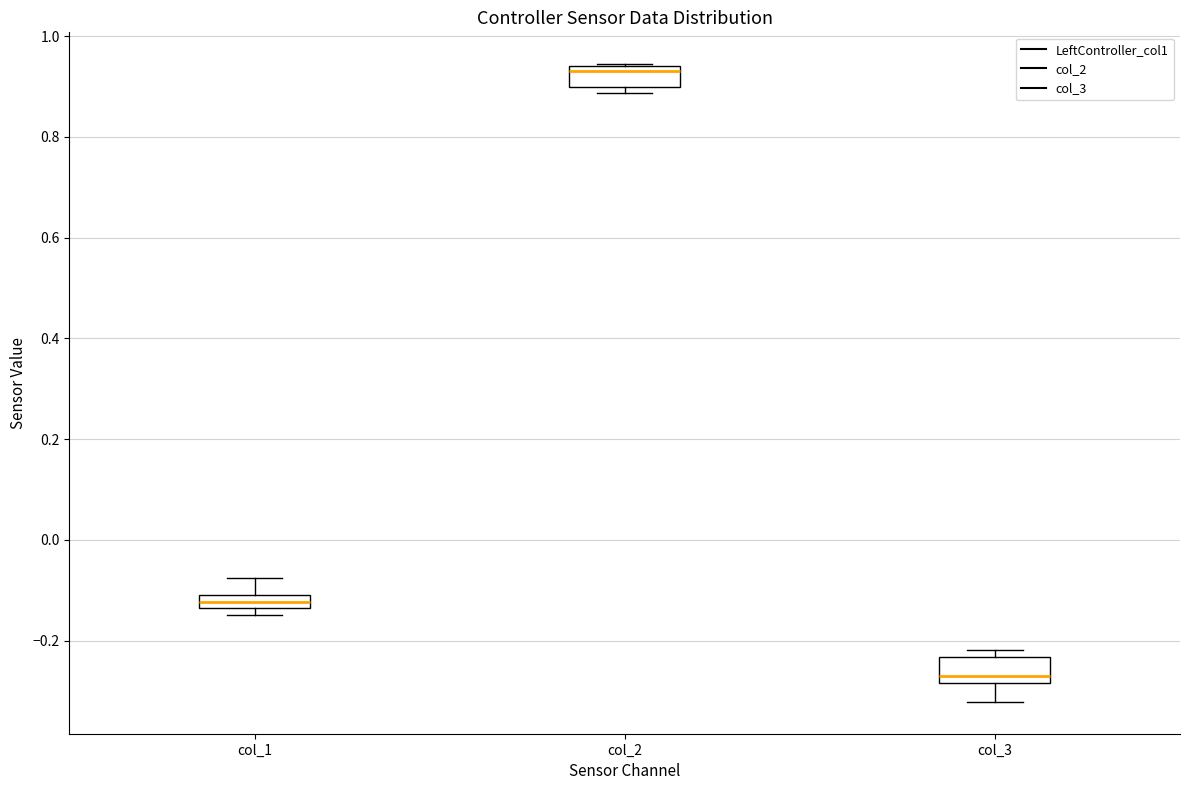

Which box's median line is the lowest?

col_3